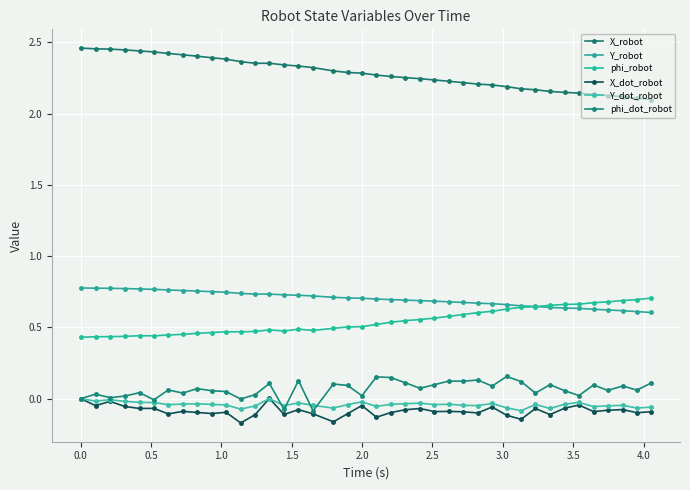

What are all the series names shown in the legend?

X_robot, Y_robot, phi_robot, X_dot_robot, Y_dot_robot, phi_dot_robot